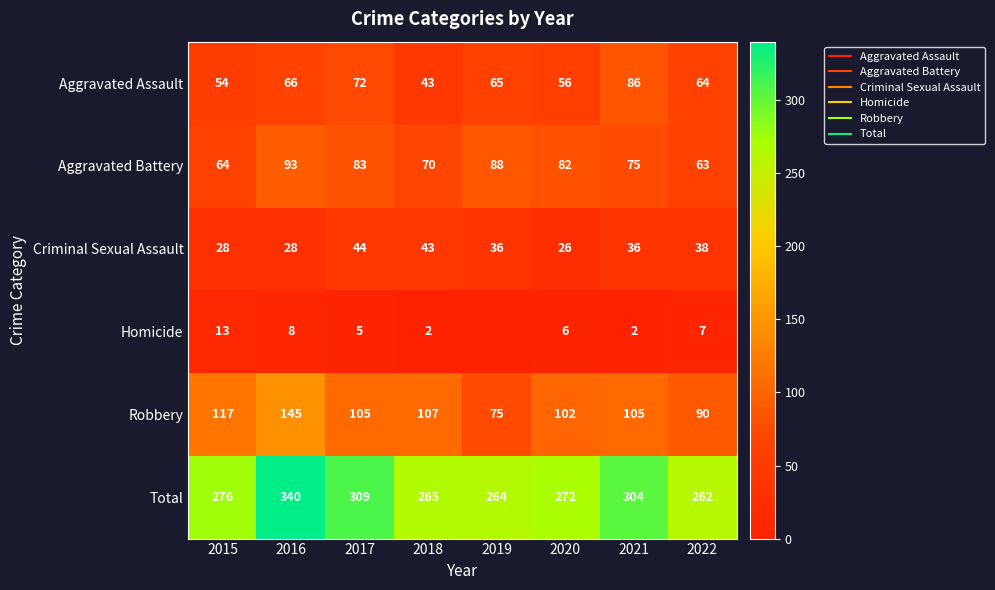

Which series changed the most between 2015 and 2016?

Total